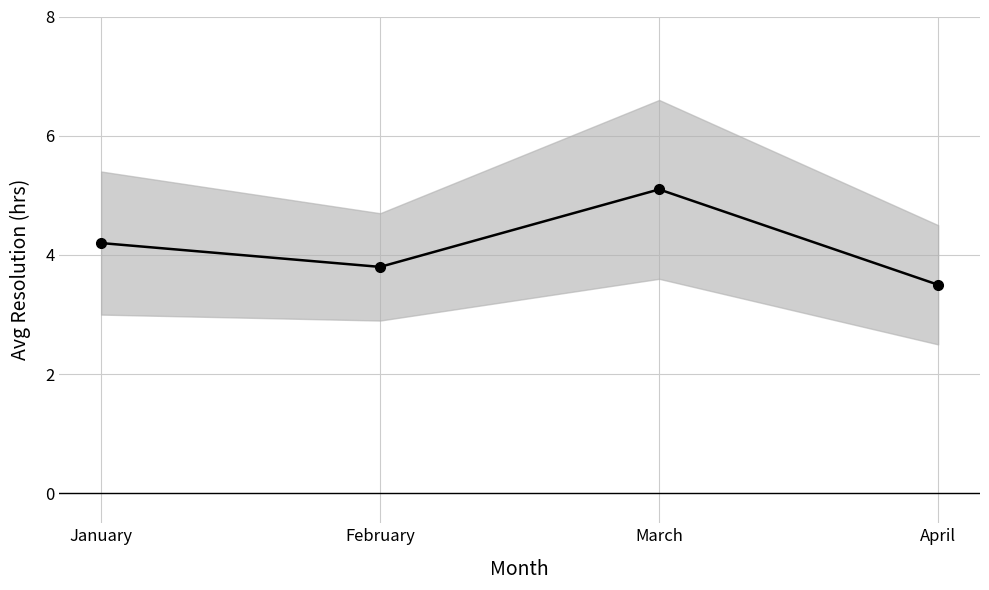

List the labels in order of value, smallest first.

April, February, January, March